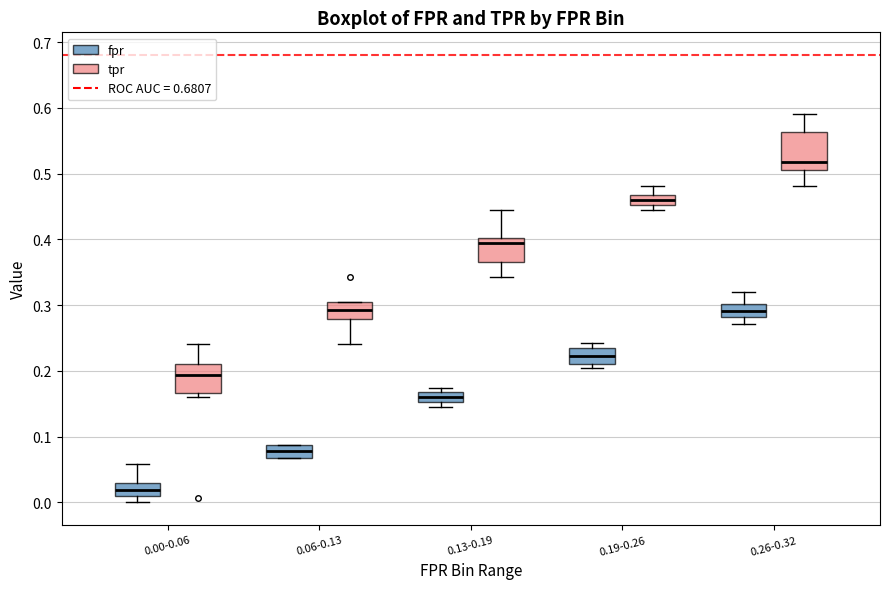

Where does the upper whisker of the box for 0.00-0.06 (fpr) end on the y-axis? The values are not printed on the chart, so give them approximately, as read against the axis.

0.06